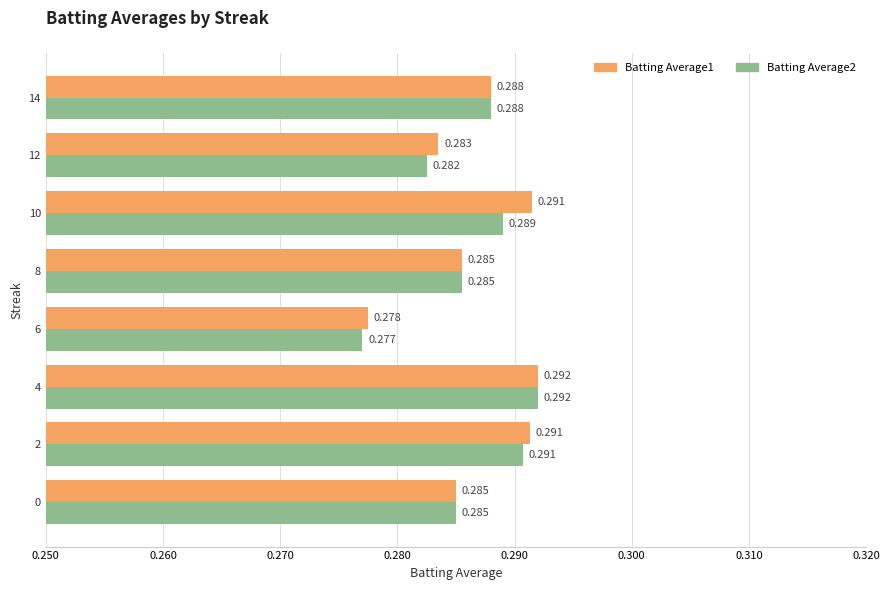

Is the value of Batting Average1 at 4 greater than the value of Batting Average2 at 12?

Yes